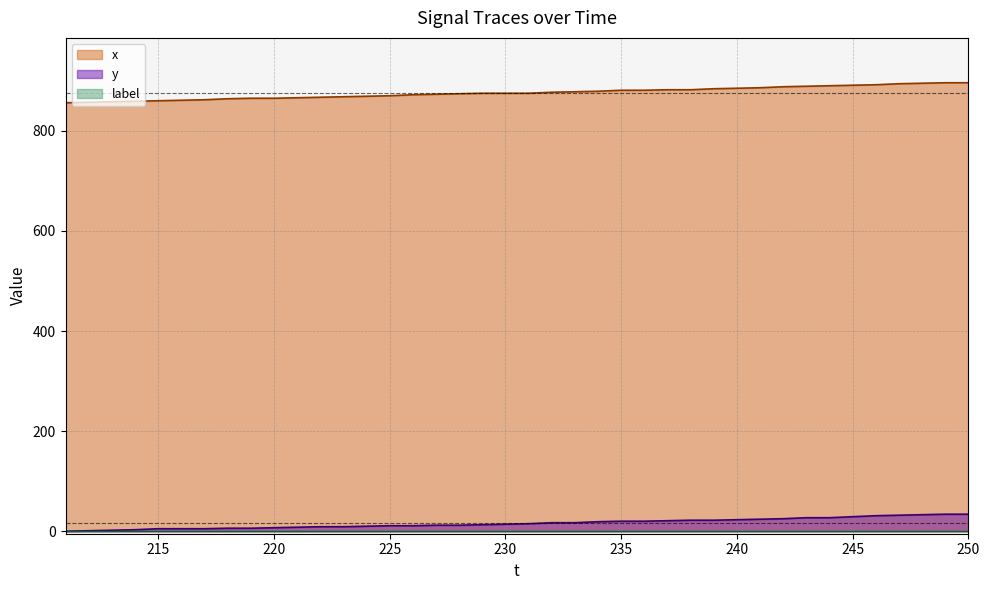

Which series has the largest total across all categories?

x